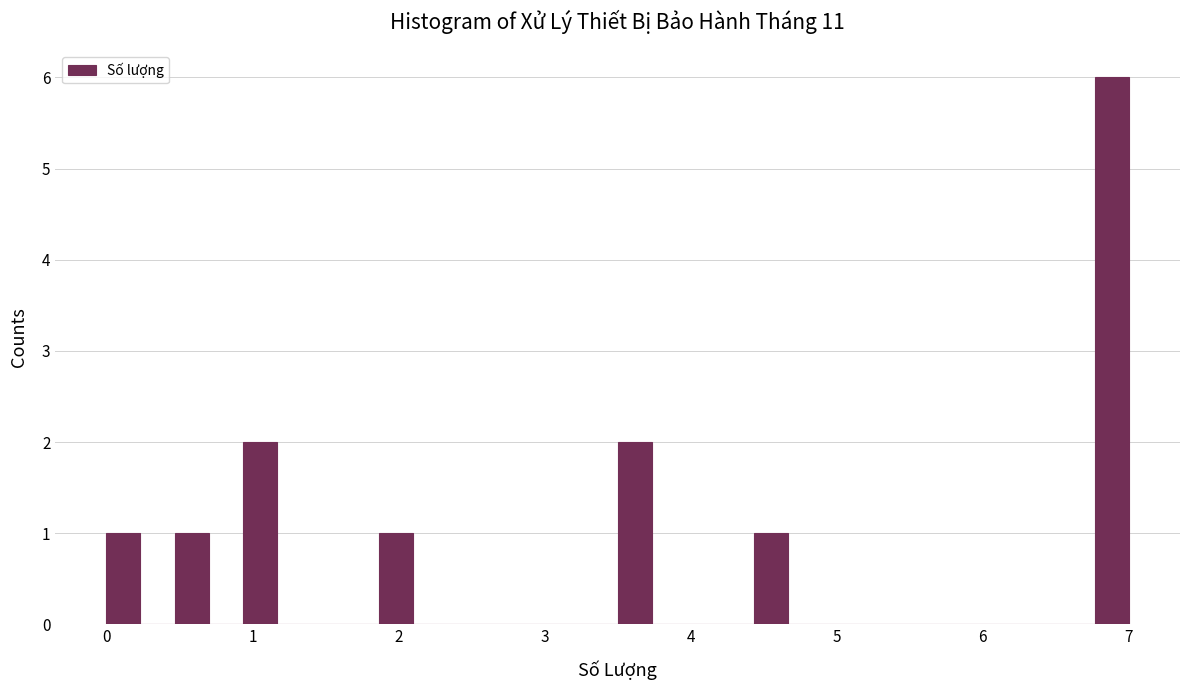

Read against the x-axis, roughly where is the centre of the tallest bar?

6.9